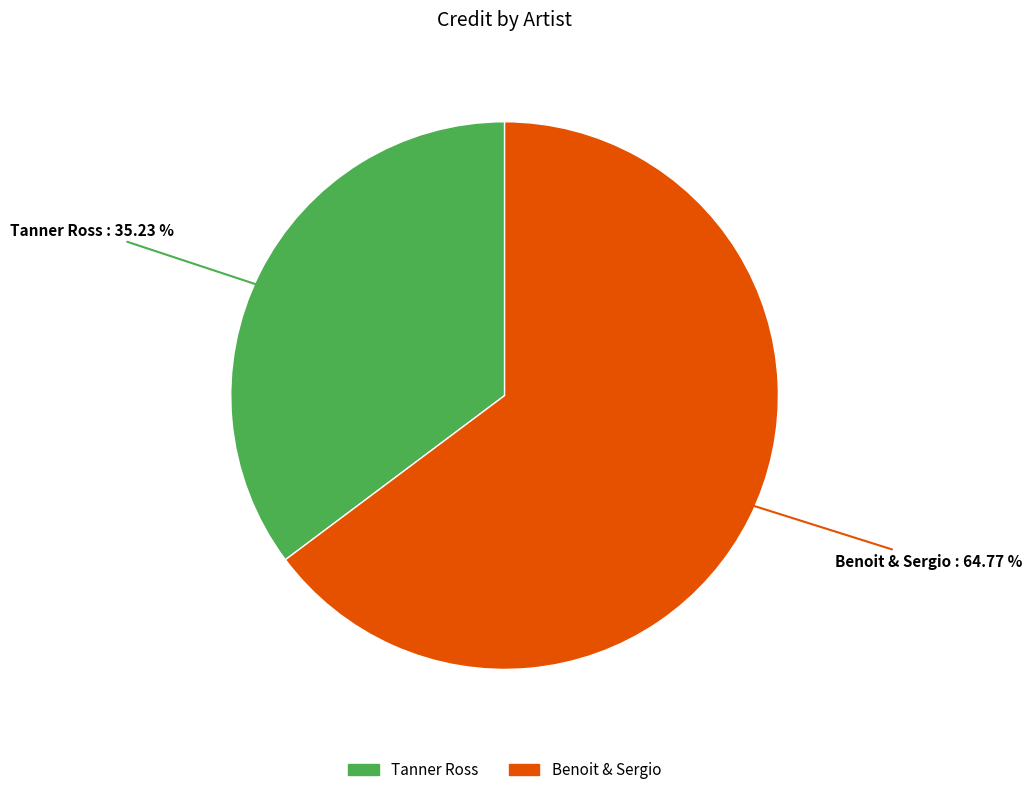

The Benoit & Sergio slice represents 56% of the pie. True or false?

False